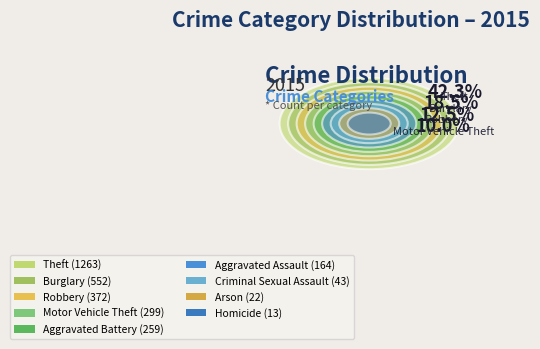

What is the ratio of the value at Motor Vehicle Theft to the value at Theft?

0.2